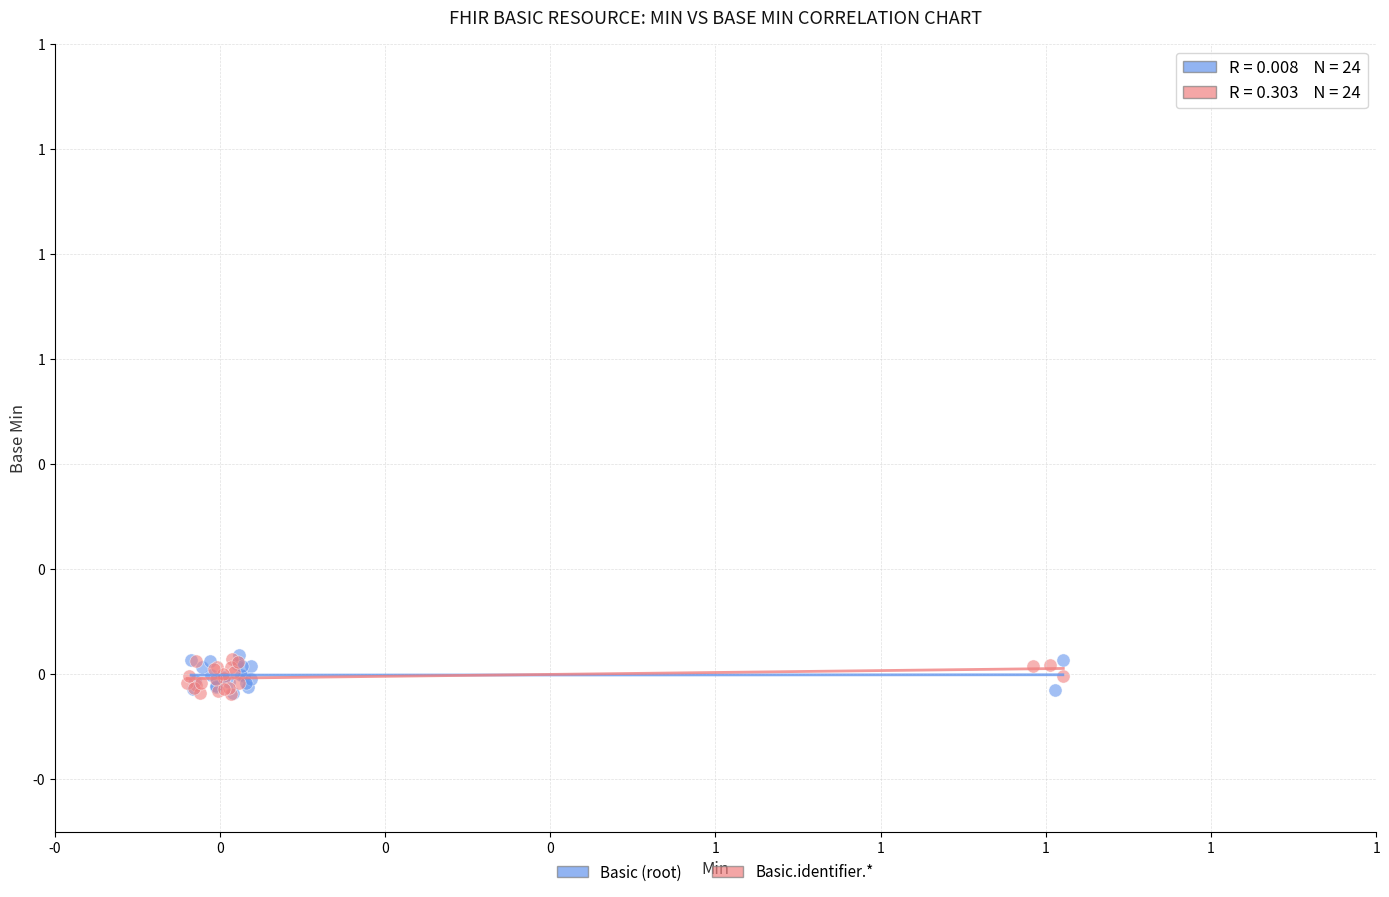

What are all the series names shown in the legend?

Basic (root), Basic.identifier.*